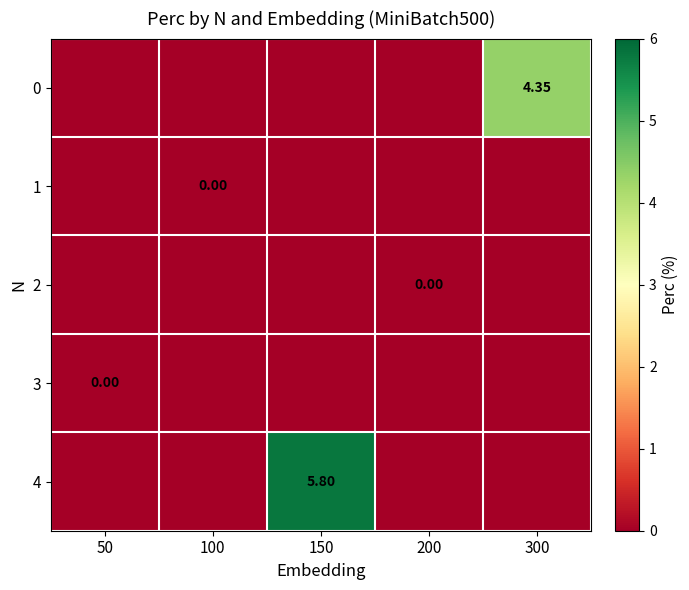

At how many categories does at least one series exceed 4?

2